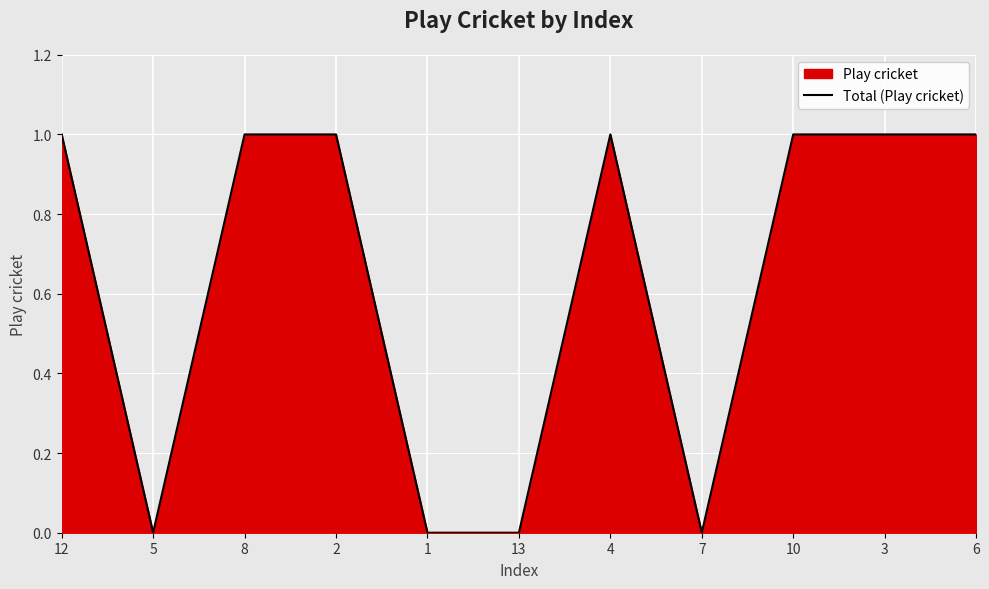

Reading left to right, transcribe all the data shown in this chart.

1	0	1	1	0	0	1	0	1	1	1